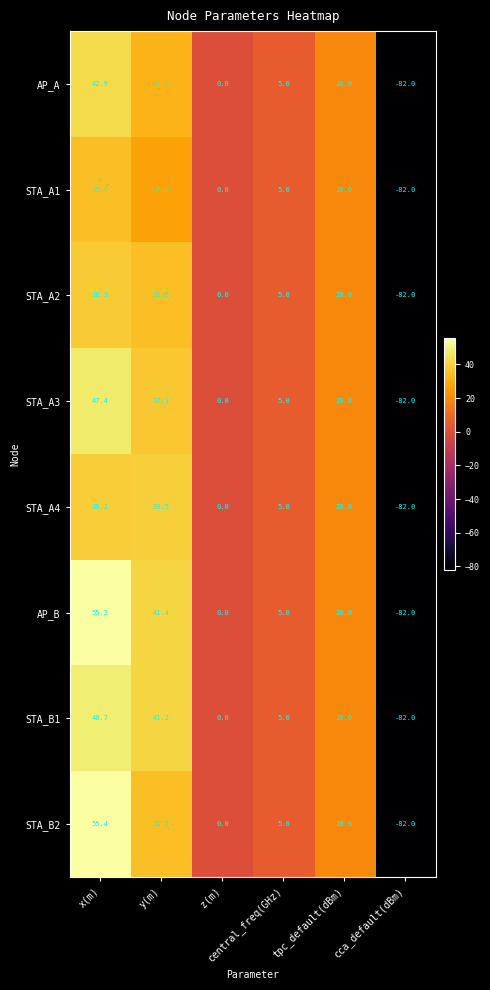

List the series in order of their peak value, highest first.

STA_B2, AP_B, STA_B1, STA_A3, AP_A, STA_A4, STA_A2, STA_A1